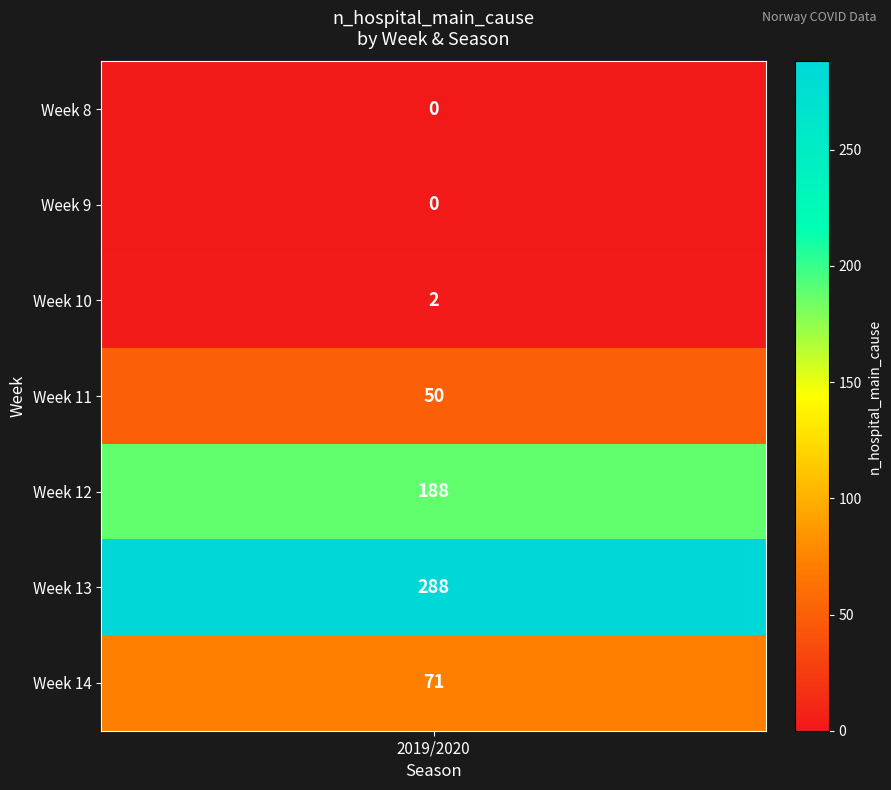

Reading left to right, what are all the values shown in this chart?

0	0	2	50	188	288	71